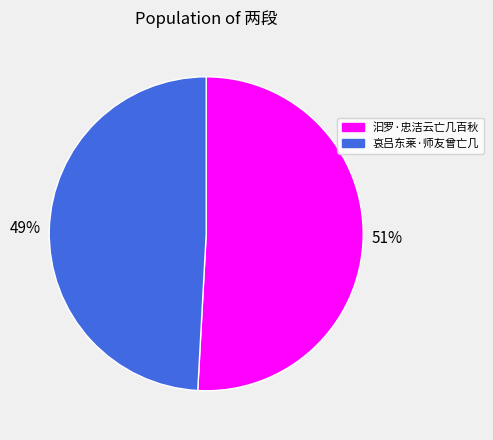

Which category has the biggest portion of the pie?

汩罗·忠洁云亡几百秋